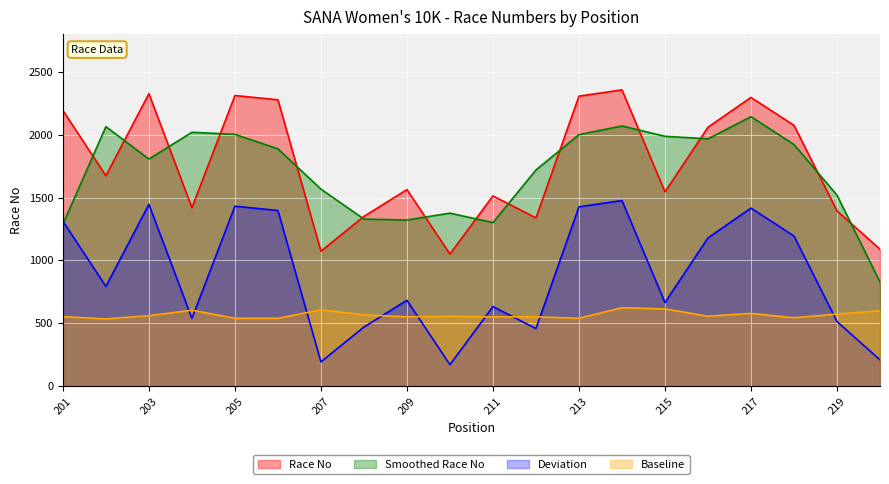

What is the average value of the Deviation series?

880.1